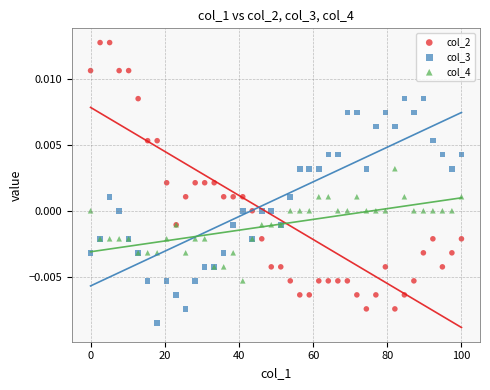

What are all the series names shown in the legend?

col_2, col_3, col_4